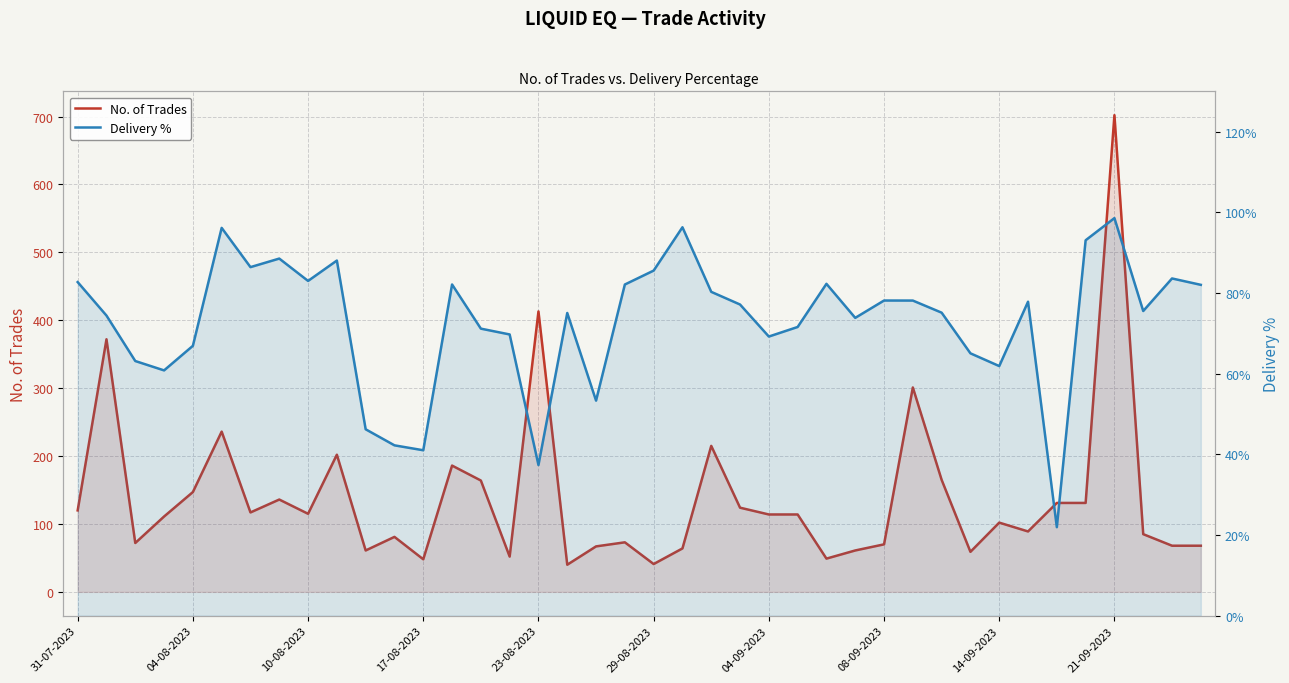

How many categories are shown in the chart?

40